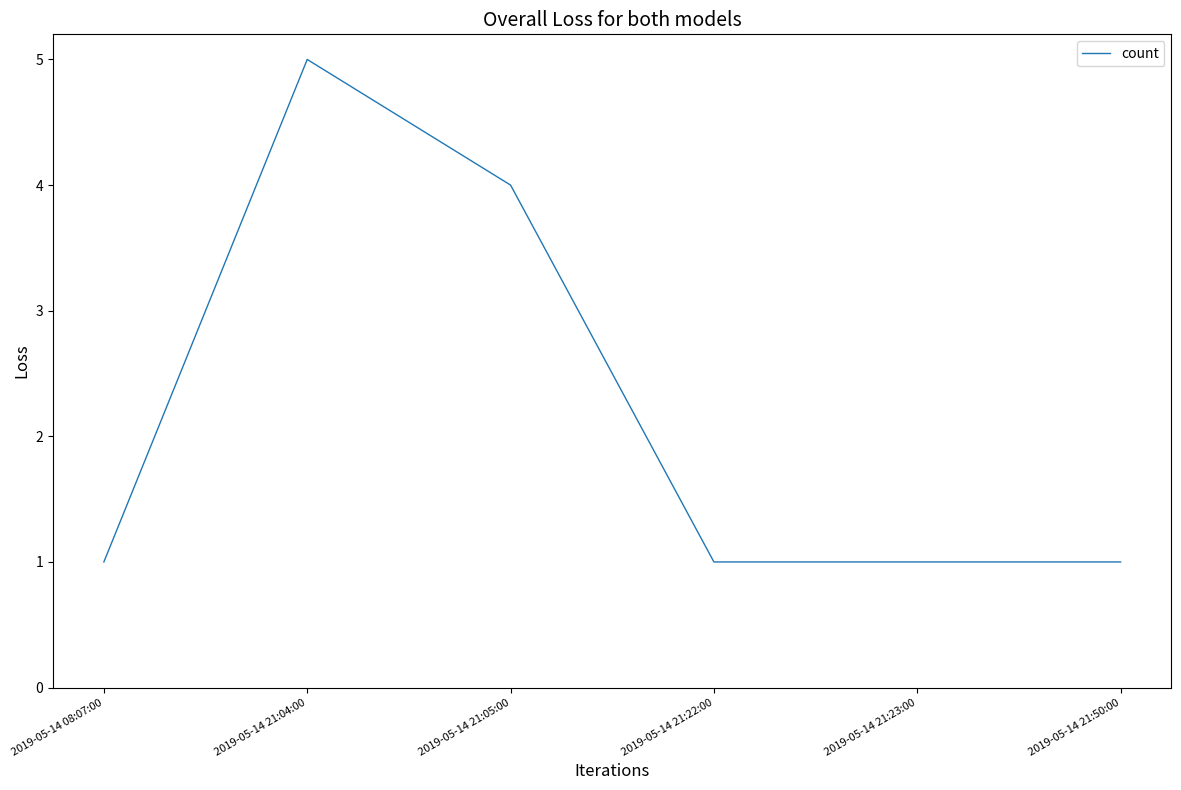

What is the difference between the second highest and minimum values?

3